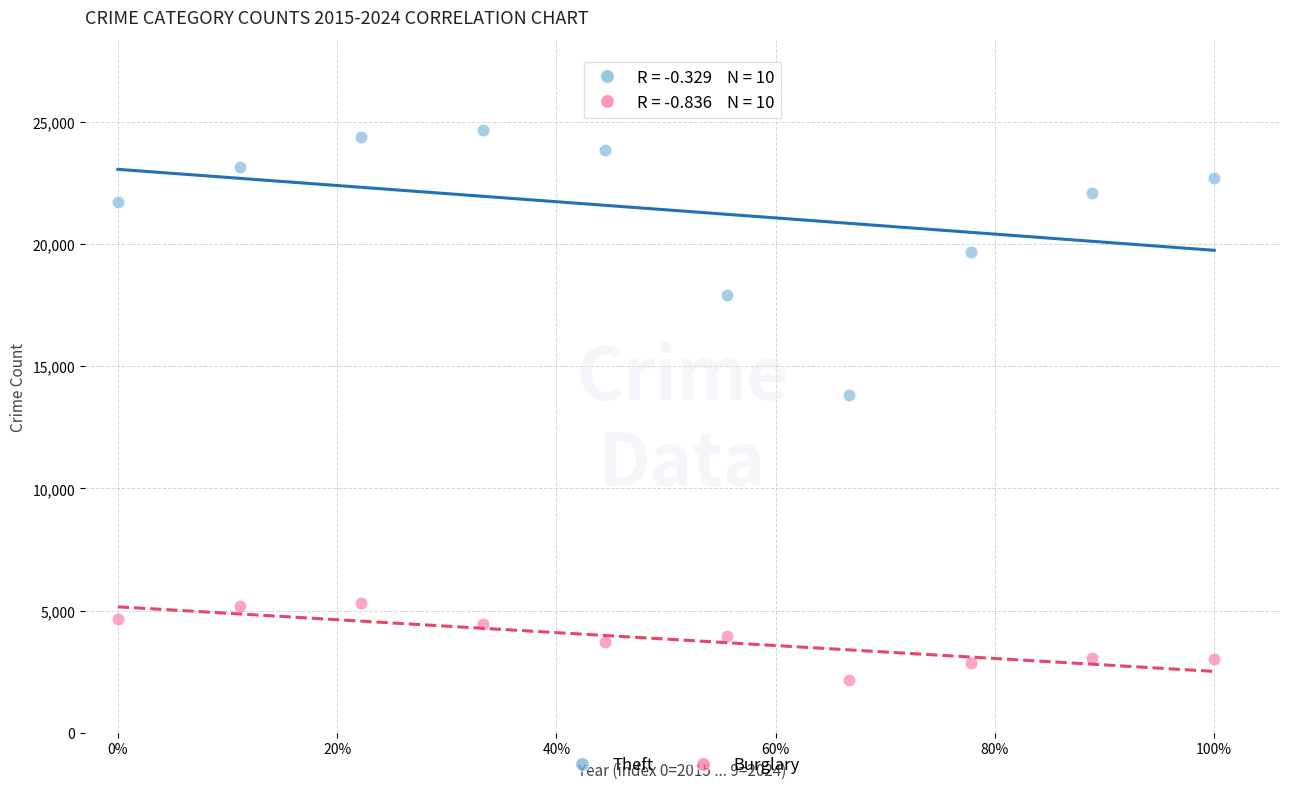

Across all series, what Y value is closest to 13402?

13824